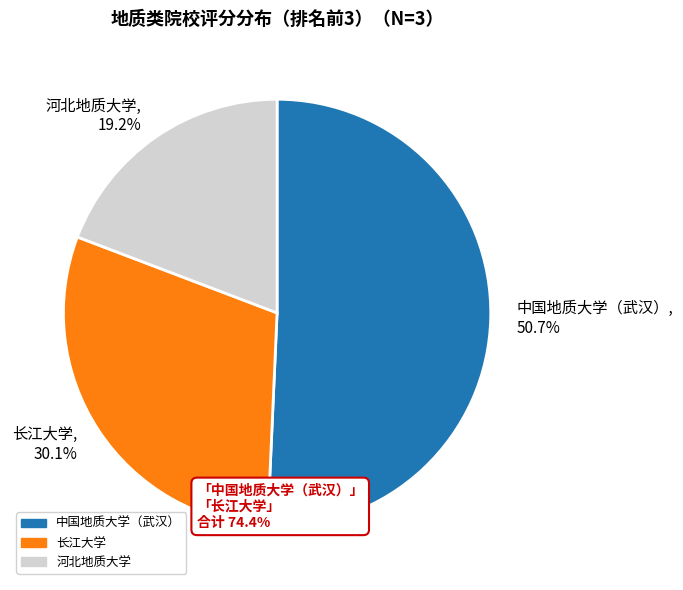

Is it true that 中国地质大学（武汉） is 51% of the pie?

True